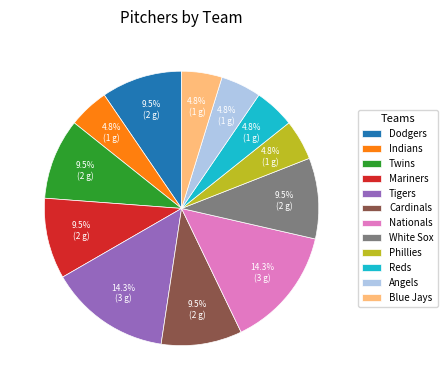

How many segments does this pie chart have?

12